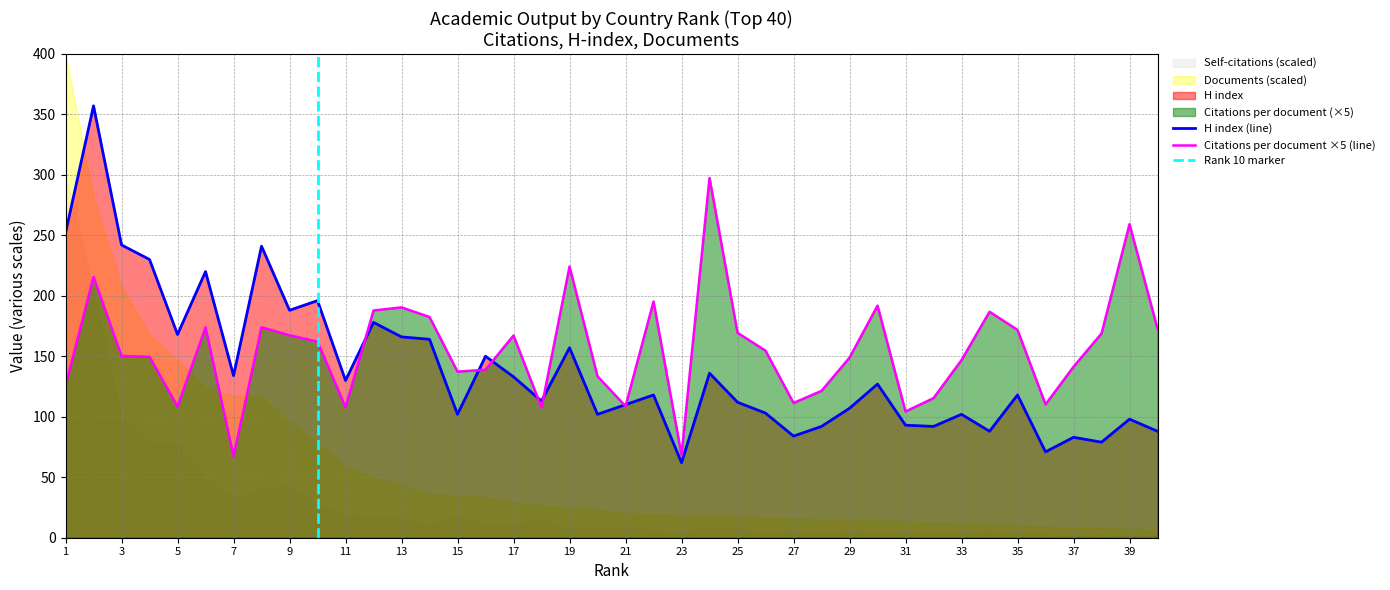

Rank the categories by H index value from highest to lowest.

2, 1, 3, 8, 4, 6, 10, 9, 12, 5, 13, 14, 19, 16, 24, 7, 17, 11, 30, 22, 35, 18, 25, 21, 29, 26, 15, 20, 33, 39, 31, 28, 32, 34, 40, 27, 37, 38, 36, 23